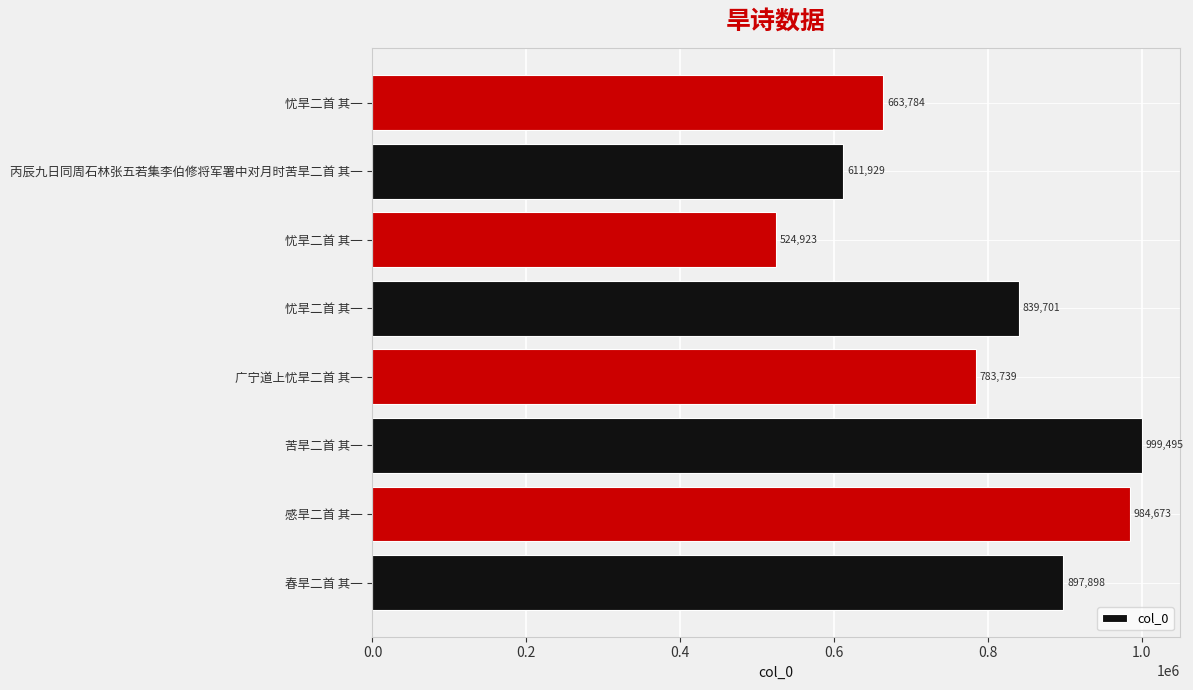

Does the chart contain any negative values?

No